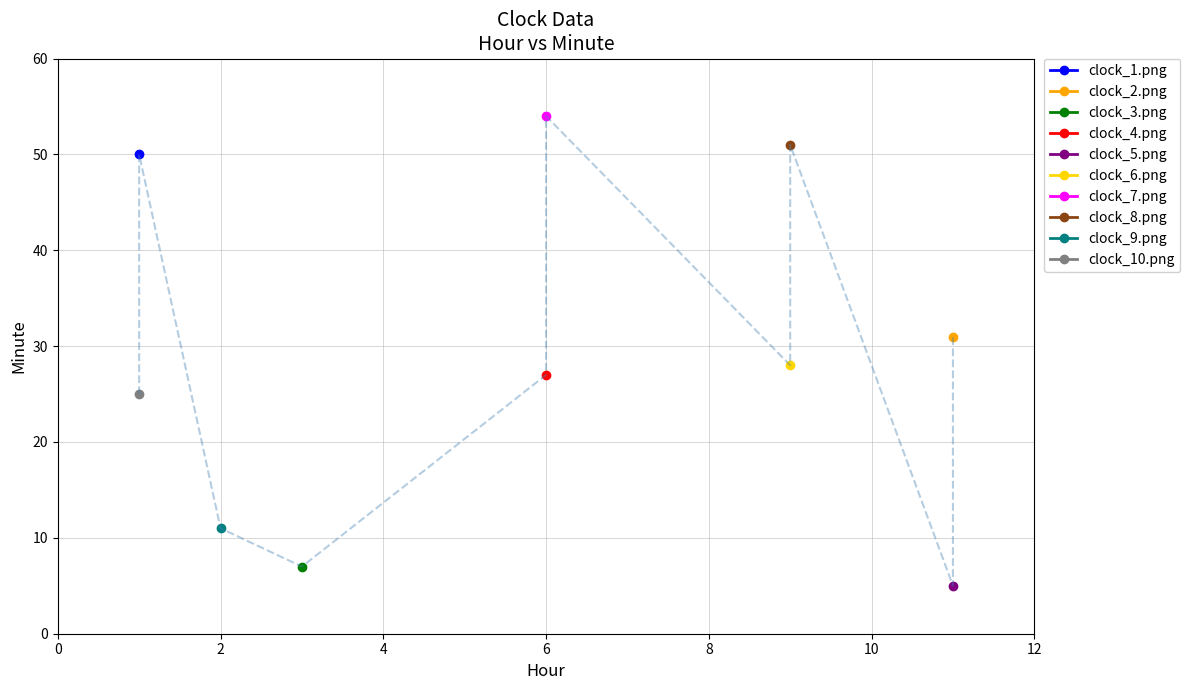

What is the greatest value displayed?

54